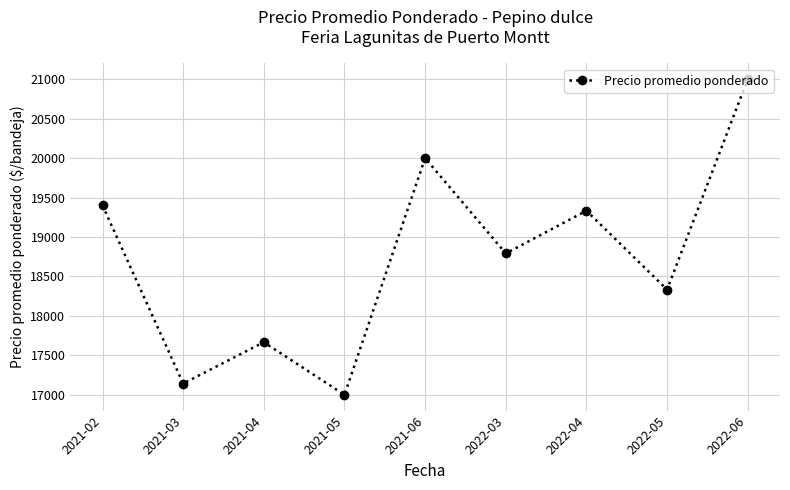

How many interior local peaks (higher than both neighbors) does the data have?

3